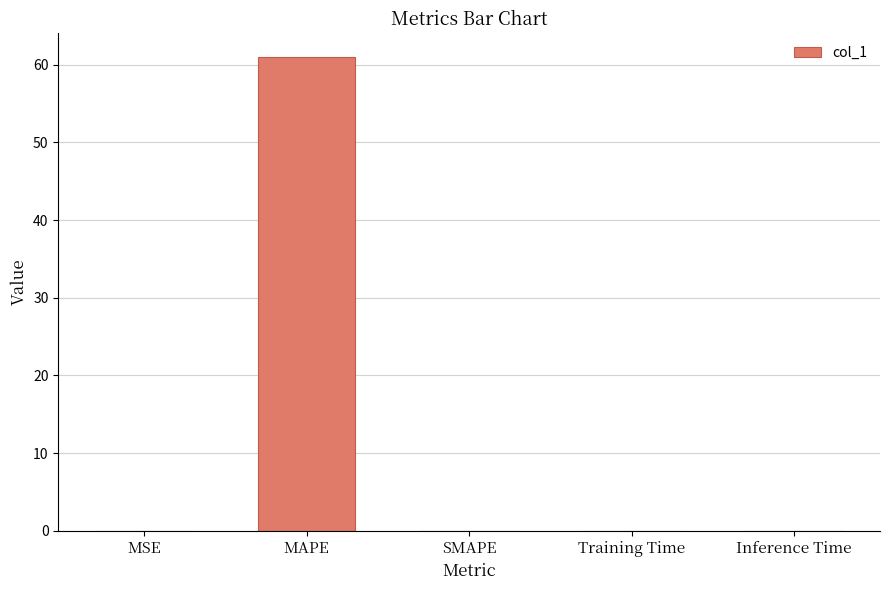

Read the value at MAPE.

61.0